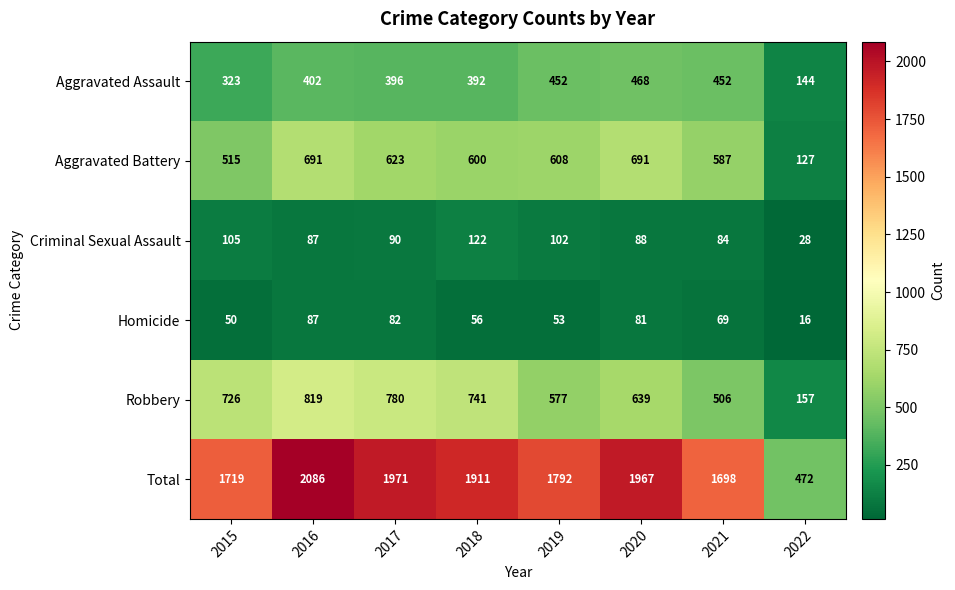

Which category has the highest value across all series?

2016